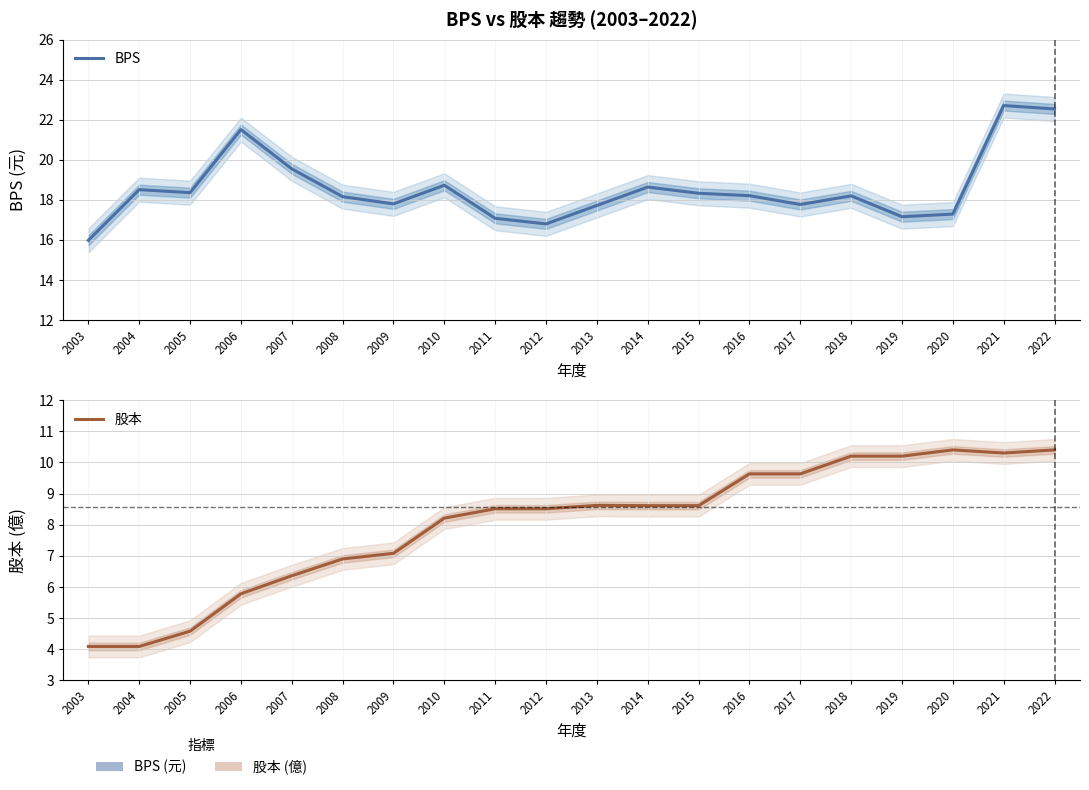

Which series has the largest range (max minus min)?

BPS